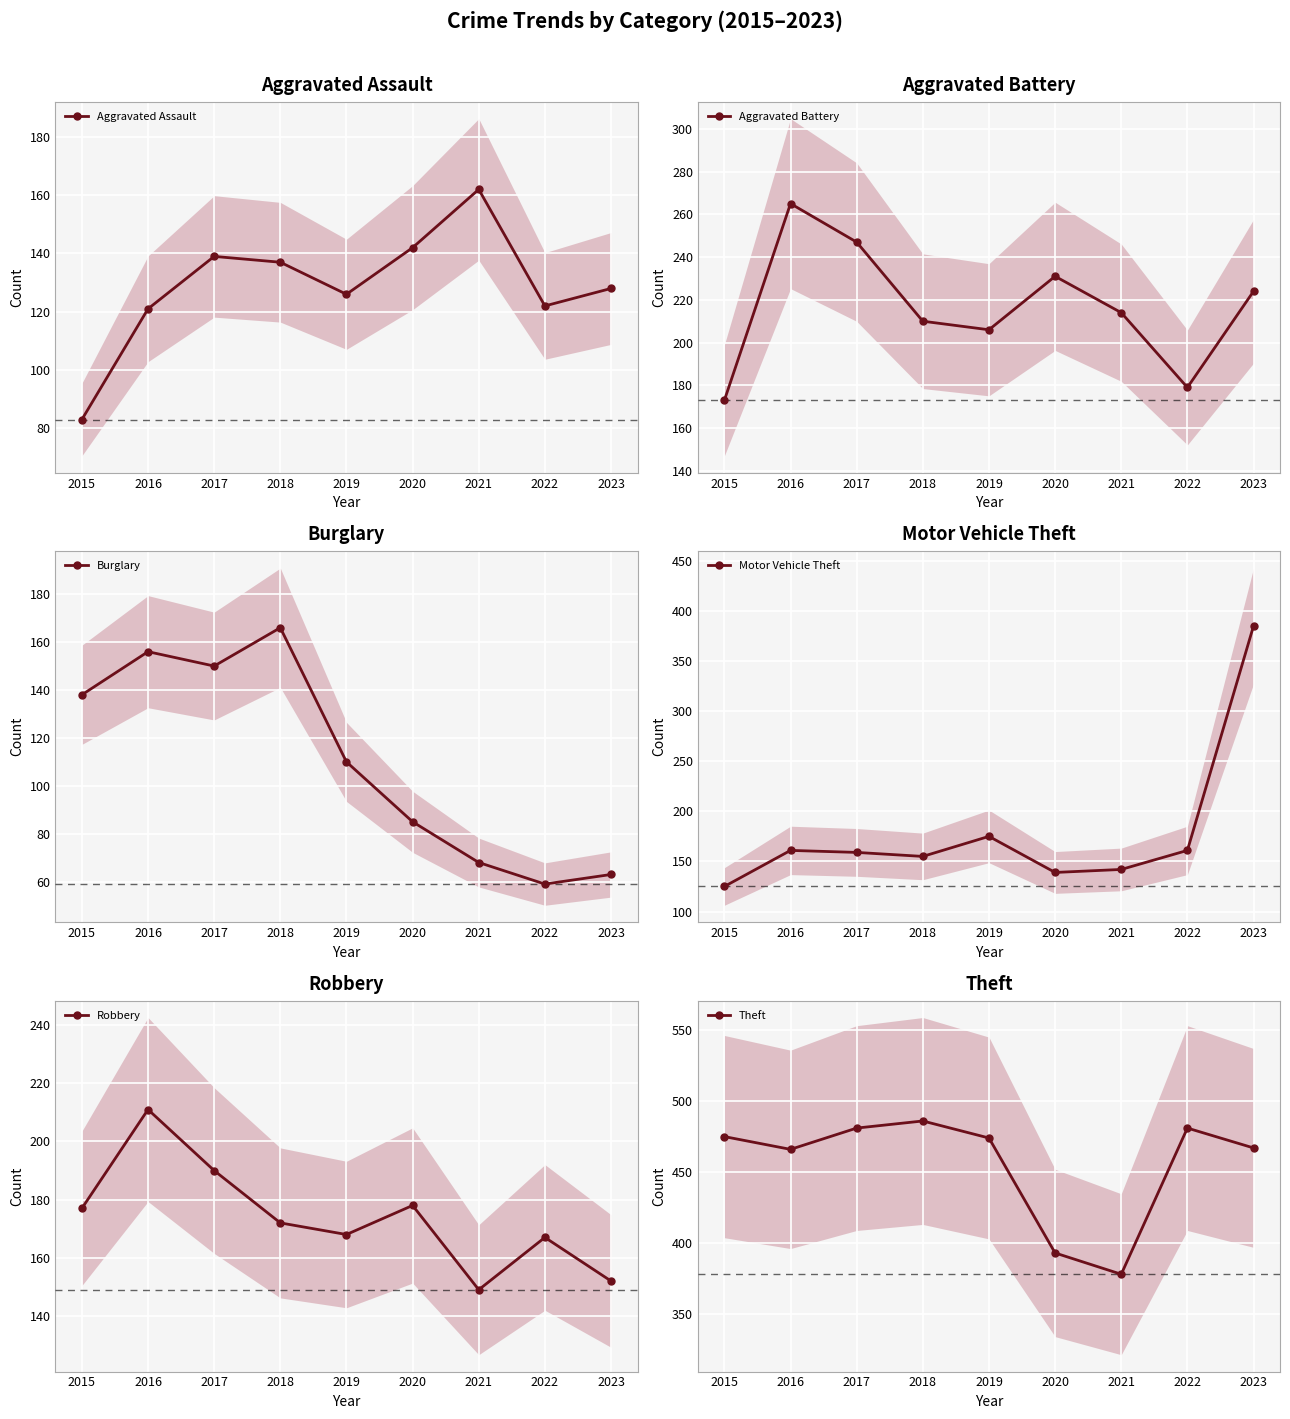

Reading right to left, transcribe all the data shown in this chart.

Aggravated Assault: 128	122	162	142	126	137	139	121	83
Aggravated Battery: 224	179	214	231	206	210	247	265	173
Burglary: 63	59	68	85	110	166	150	156	138
Motor Vehicle Theft: 385	161	142	139	175	155	159	161	125
Robbery: 152	167	149	178	168	172	190	211	177
Theft: 467	481	378	393	474	486	481	466	475